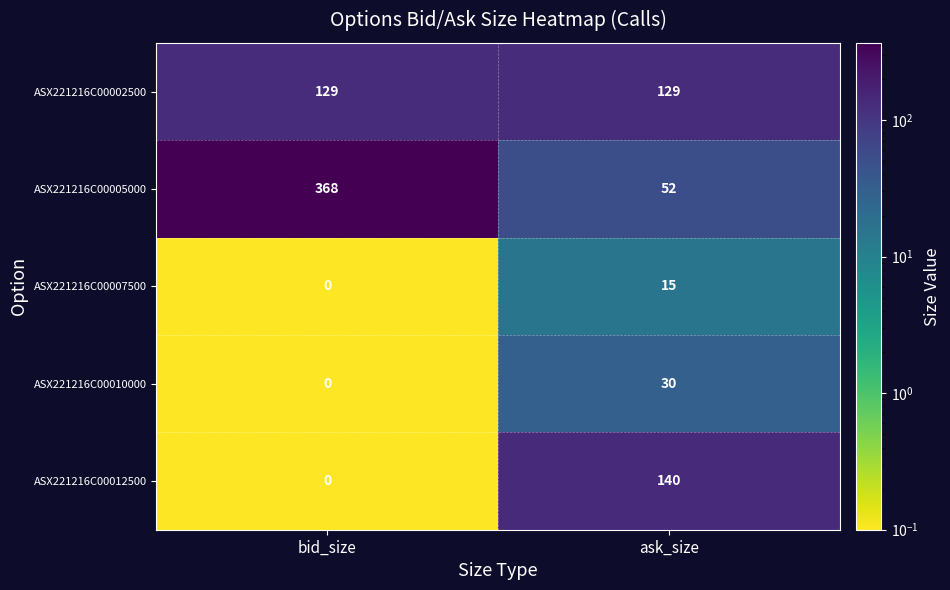

At how many categories does at least one series exceed 101?

2